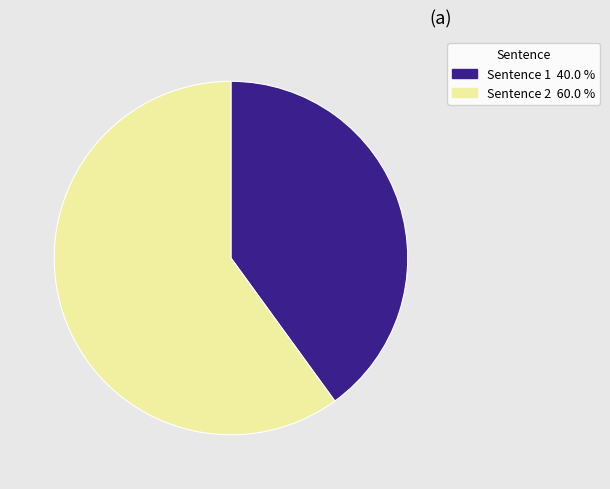

Is it true that Sentence 1 is 33% of the pie?

False